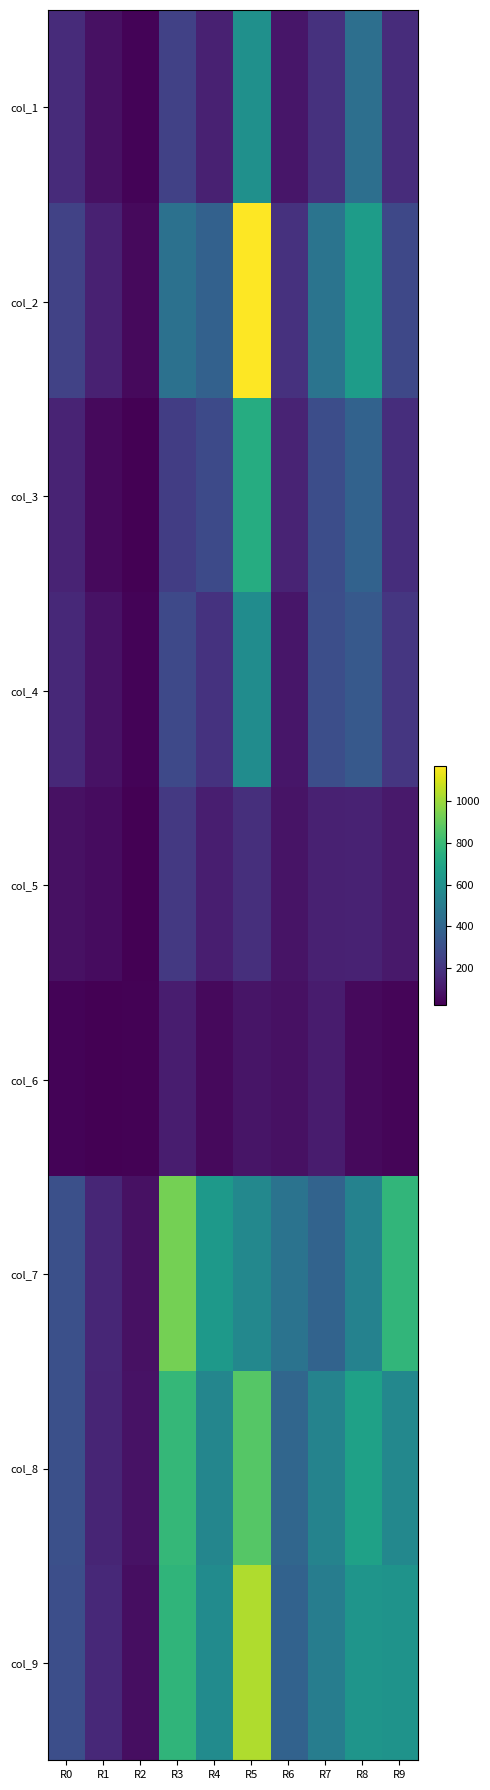

Which category has the lowest value across all series?

R2